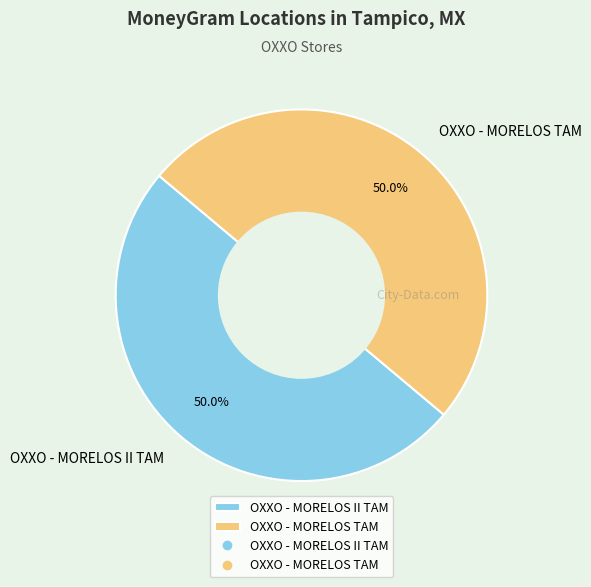

To the nearest percent, what portion does OXXO - MORELOS TAM represent?

50%